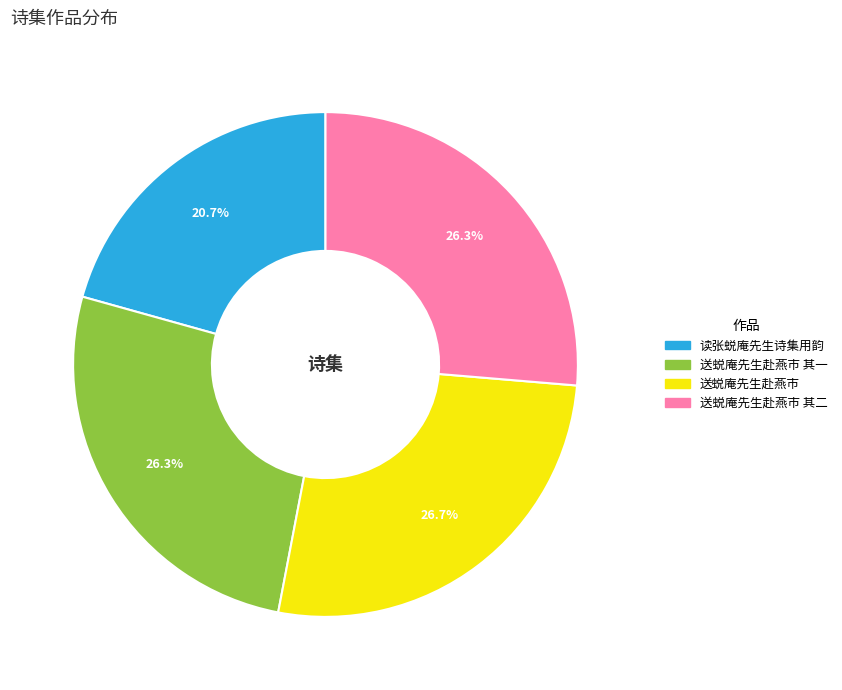

Is there any slice that represents more than half of the pie?

No